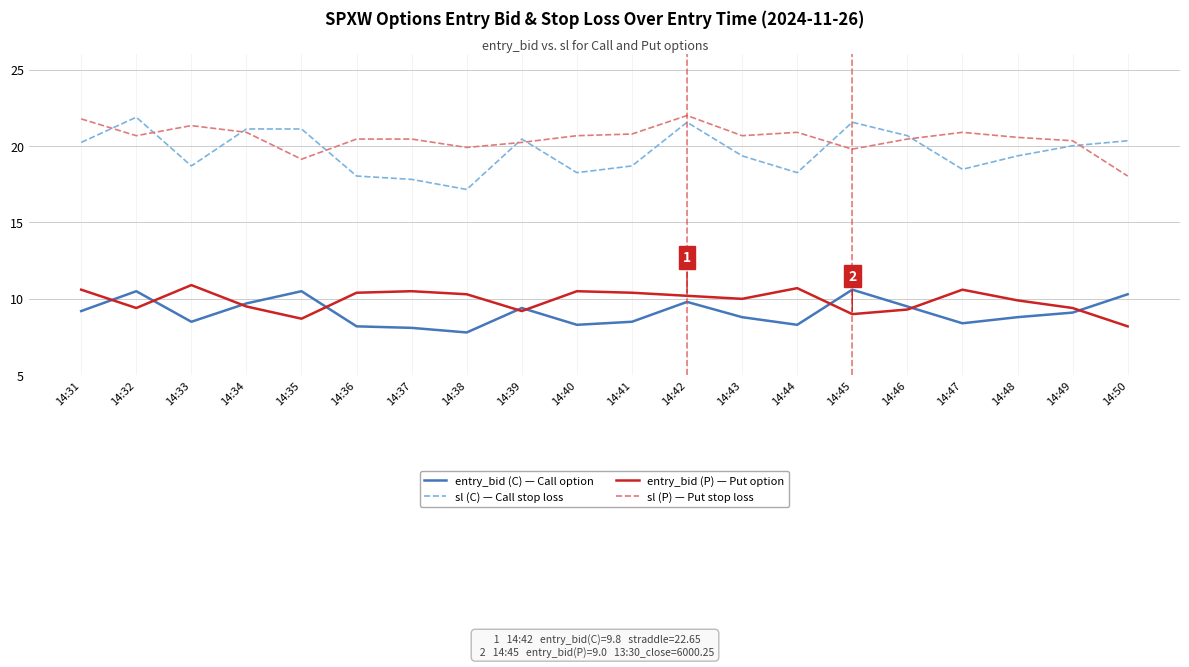

What are all the series names shown in the legend?

entry_bid (C) — Call option, sl (C) — Call stop loss, entry_bid (P) — Put option, sl (P) — Put stop loss